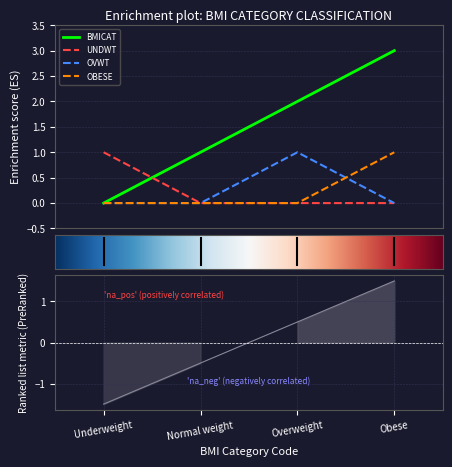

True or false: OVWT and BMICAT cross at least once.

False